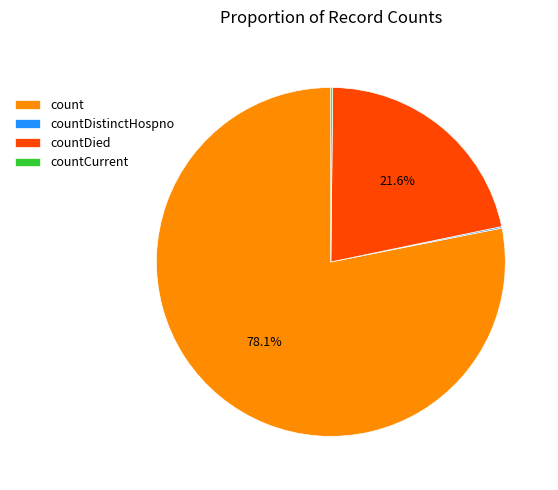

What percentage is NOT represented by countDied?

78.4%